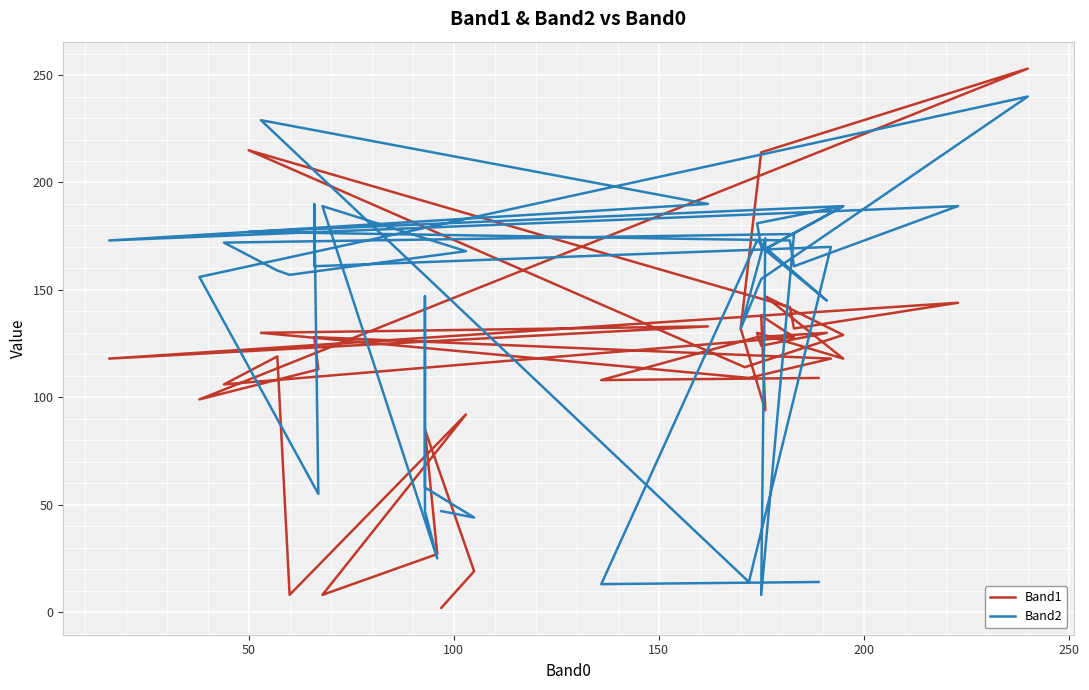

What is the sum of all Band1 values?

4541